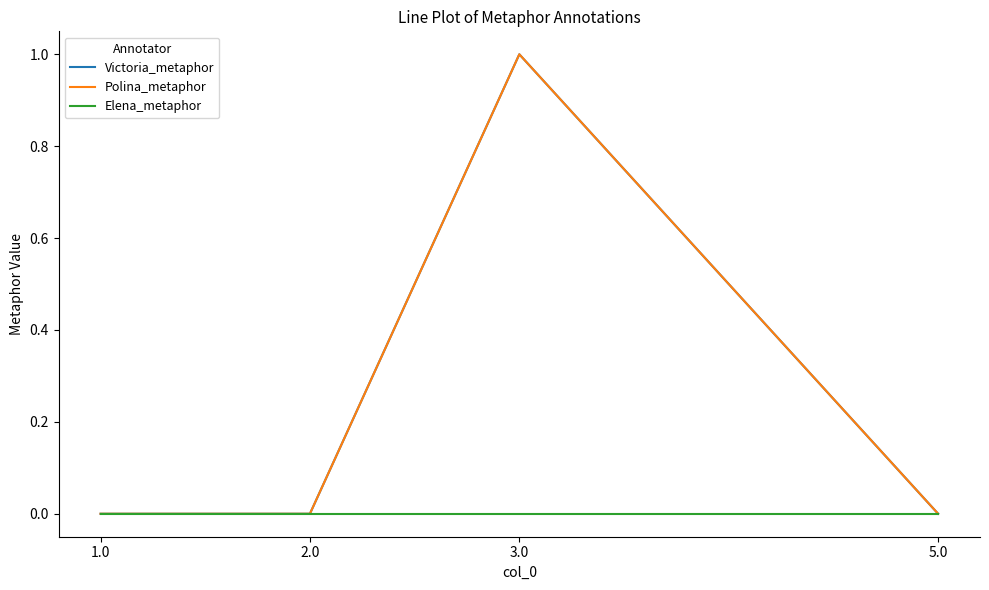

Is it true that Elena_metaphor equals 0 at 2.0?

True